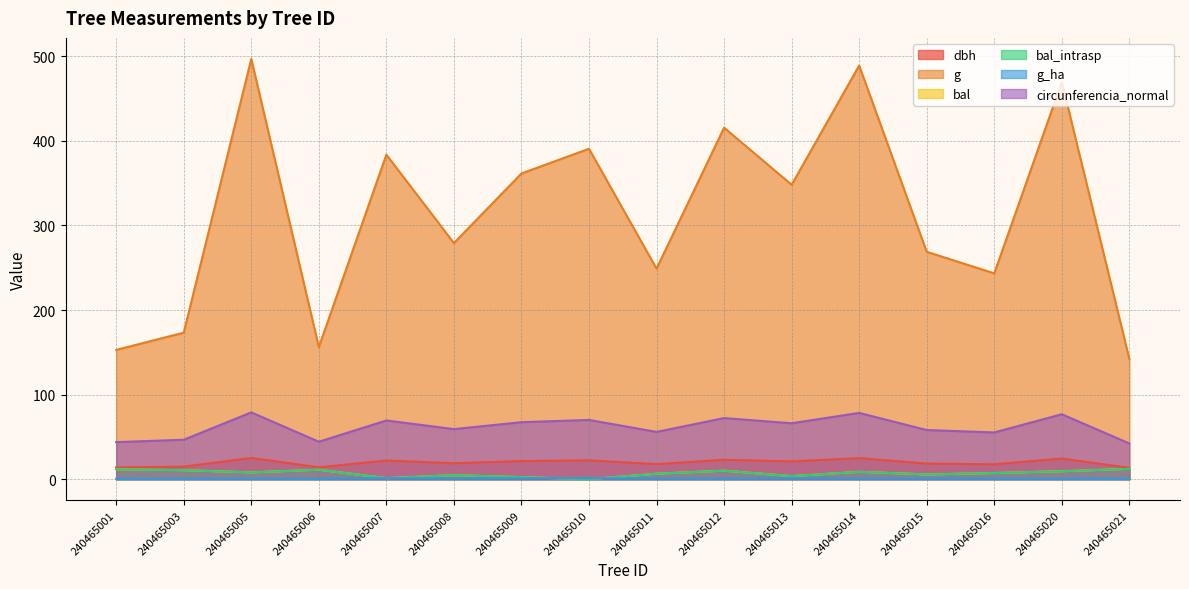

What is the value of the g point at the 7th from the left?

361.4